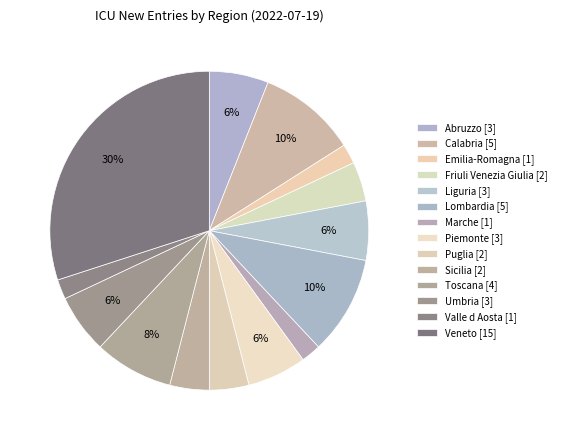

How many segments does this pie chart have?

14